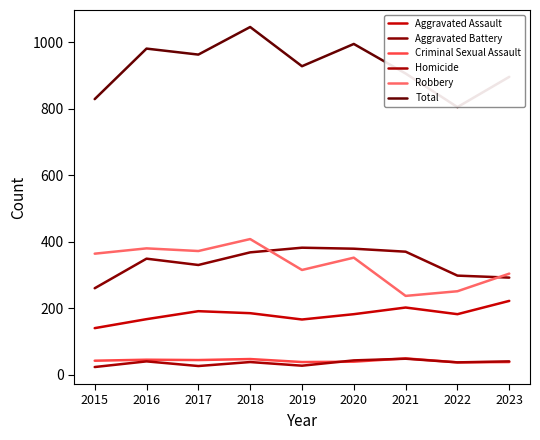

Does the chart display data point markers on the line(s)?

No